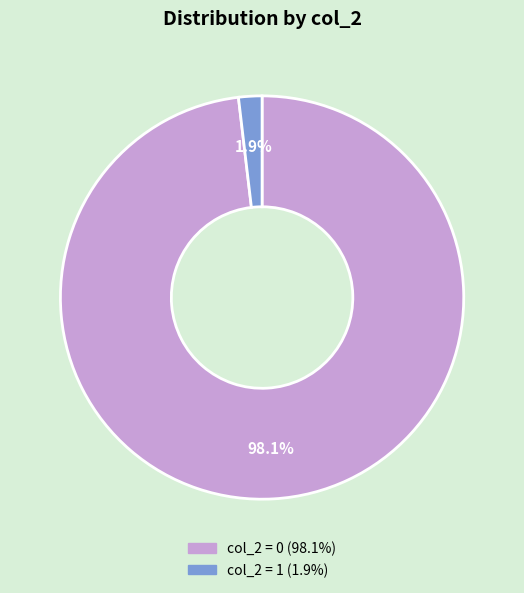

Is there any slice that represents more than half of the pie?

Yes